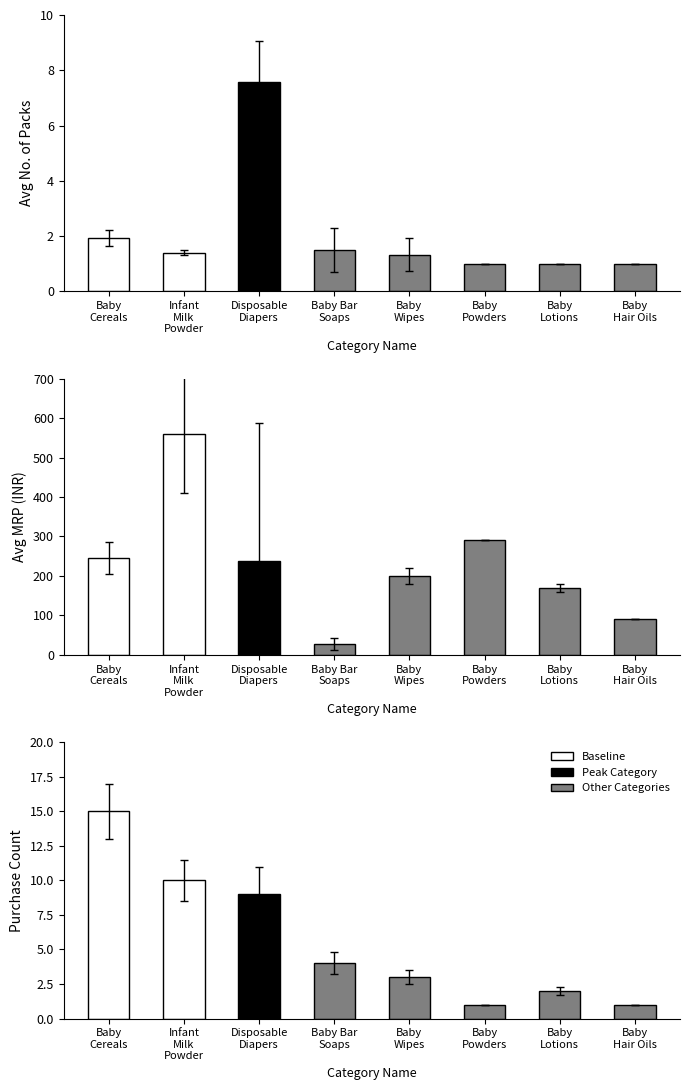

How many groups of bars are there?

8